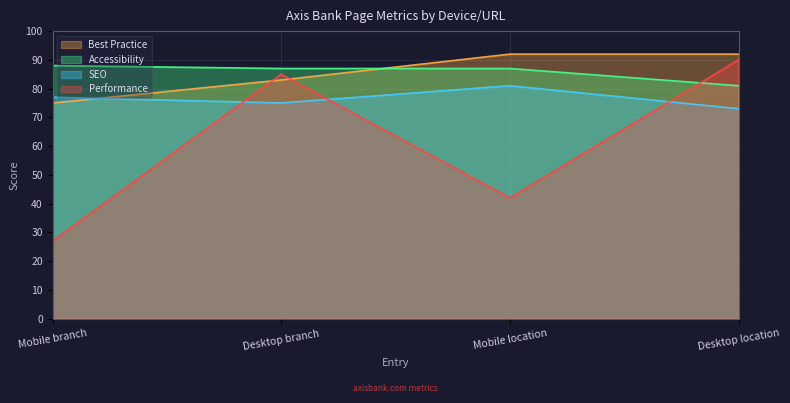

Reading left to right, transcribe all the data shown in this chart.

Performance: 27	85	42	90
SEO: 77	75	81	73
Accessibility: 88	87	87	81
Best Practice: 75	83	92	92